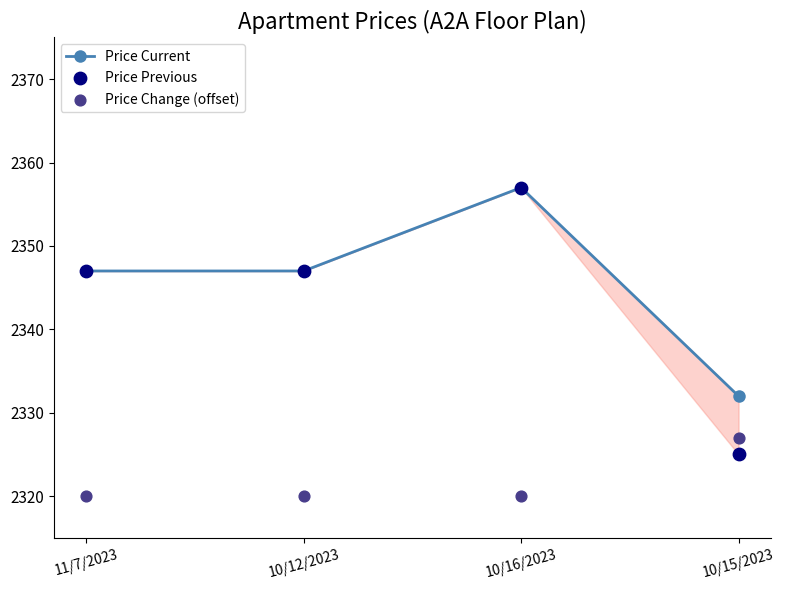

Which series has the largest total across all categories?

Price Current